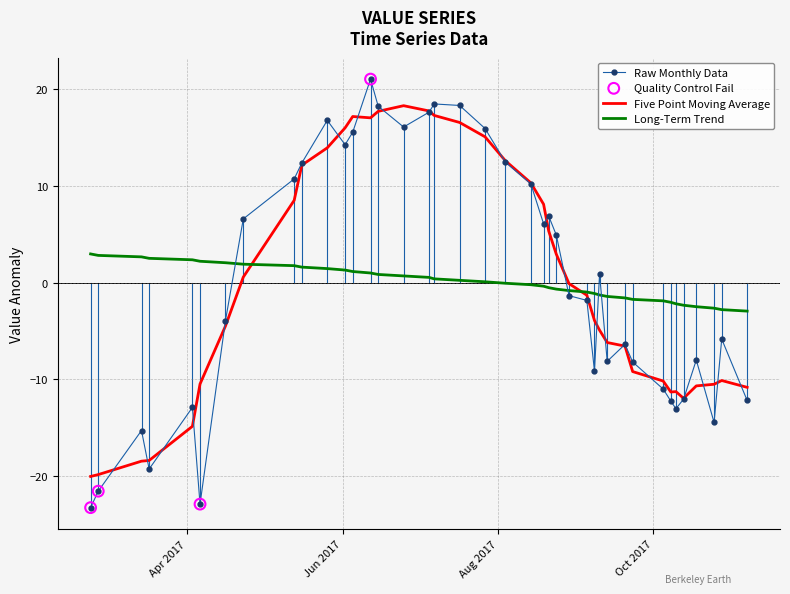

Which series has the largest range (max minus min)?

Raw Monthly Data